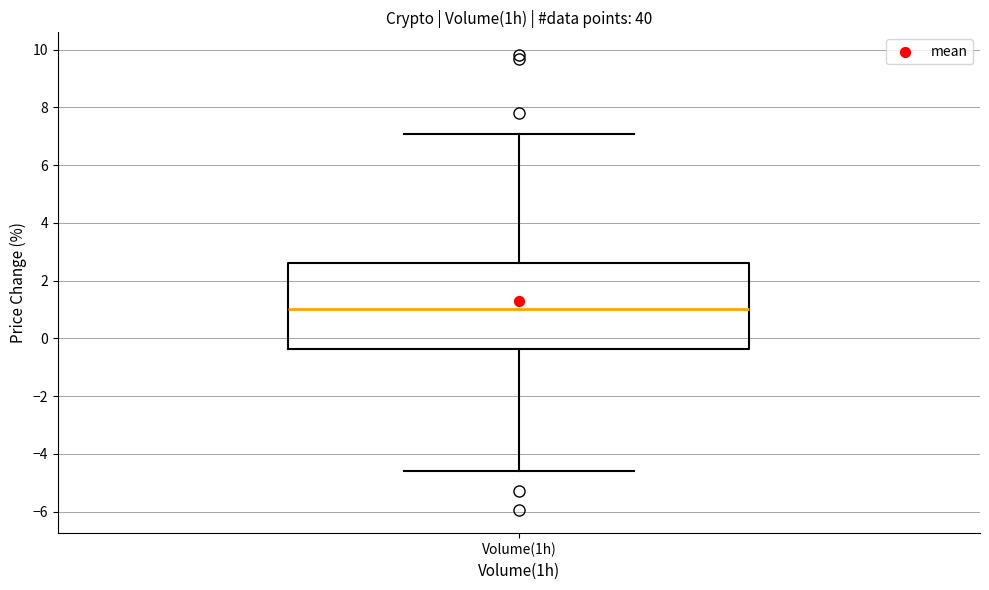

Where is the lower edge of the box for Volume(1h) on the y-axis? The values are not printed on the chart, so give them approximately, as read against the axis.

-0.4